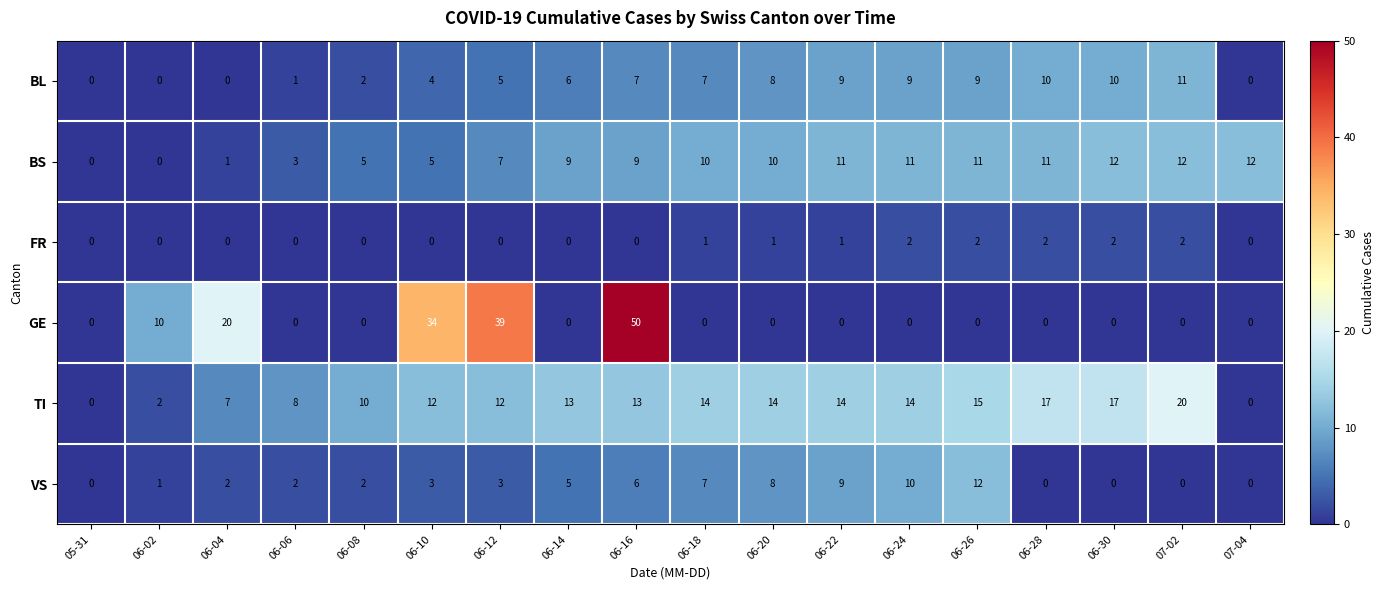

How many GE values are between 0 and 10?

14